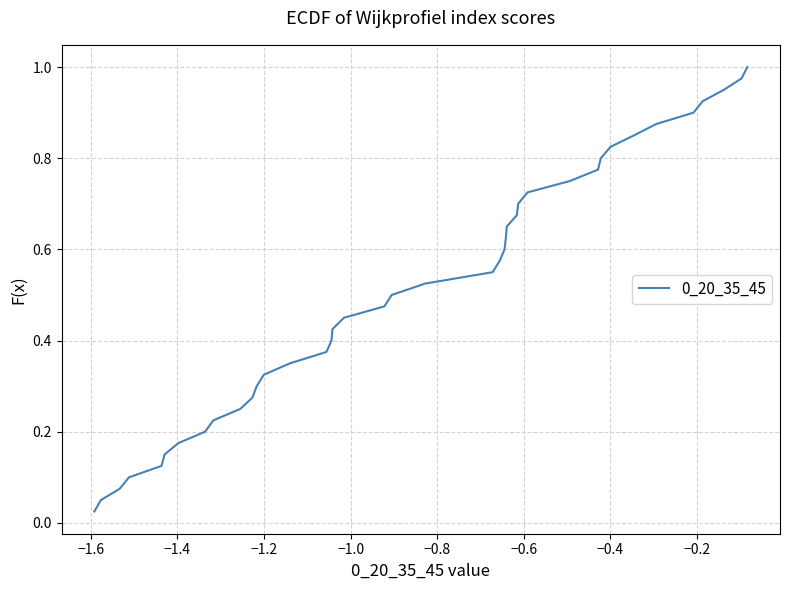

Is this an area chart (filled region under the line)?

No